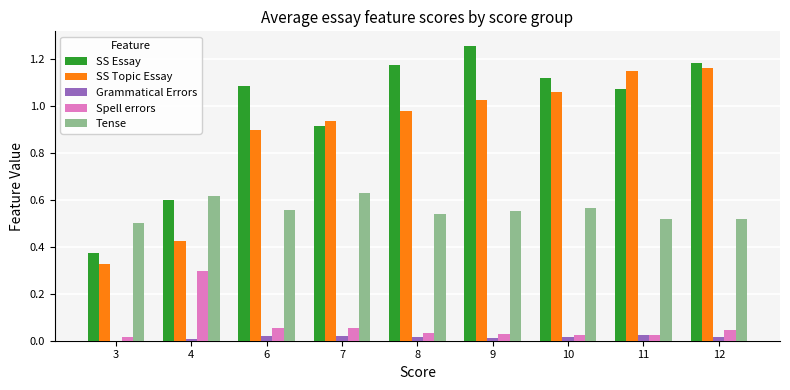

Which series changed the most between 4 and 7?

SS Topic Essay